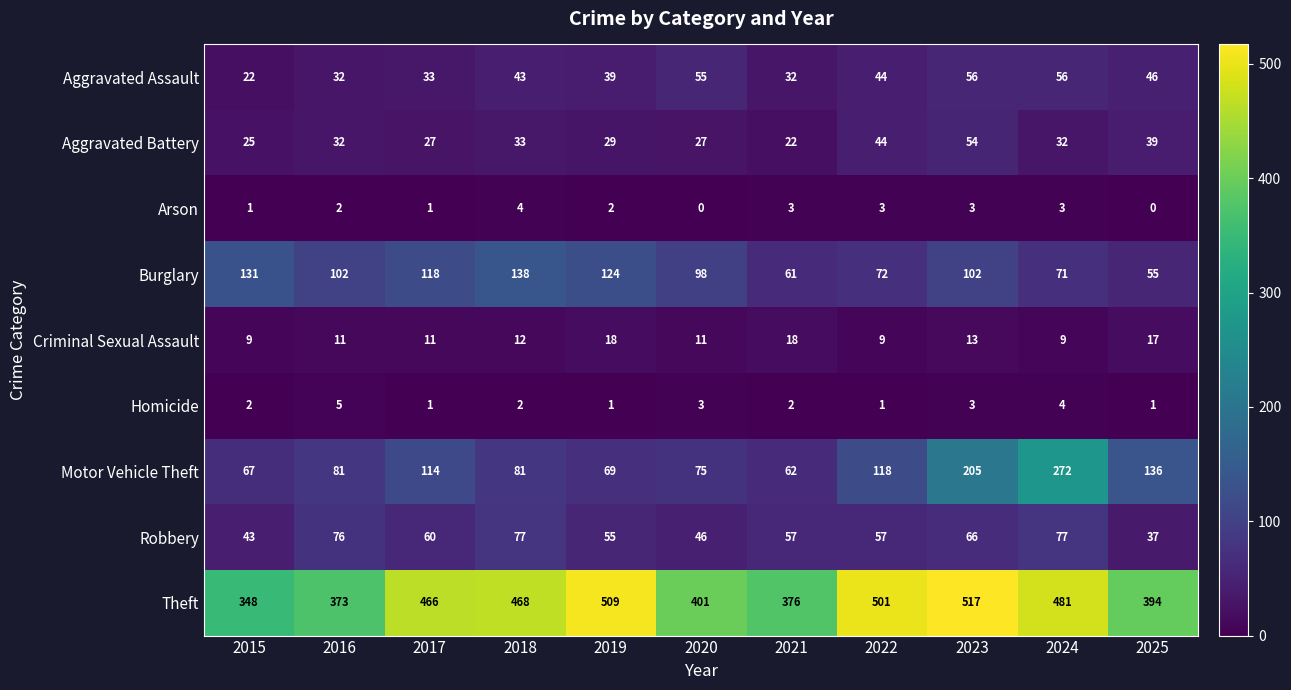

What is the difference between the maximum and minimum values in the Aggravated Assault series?

34